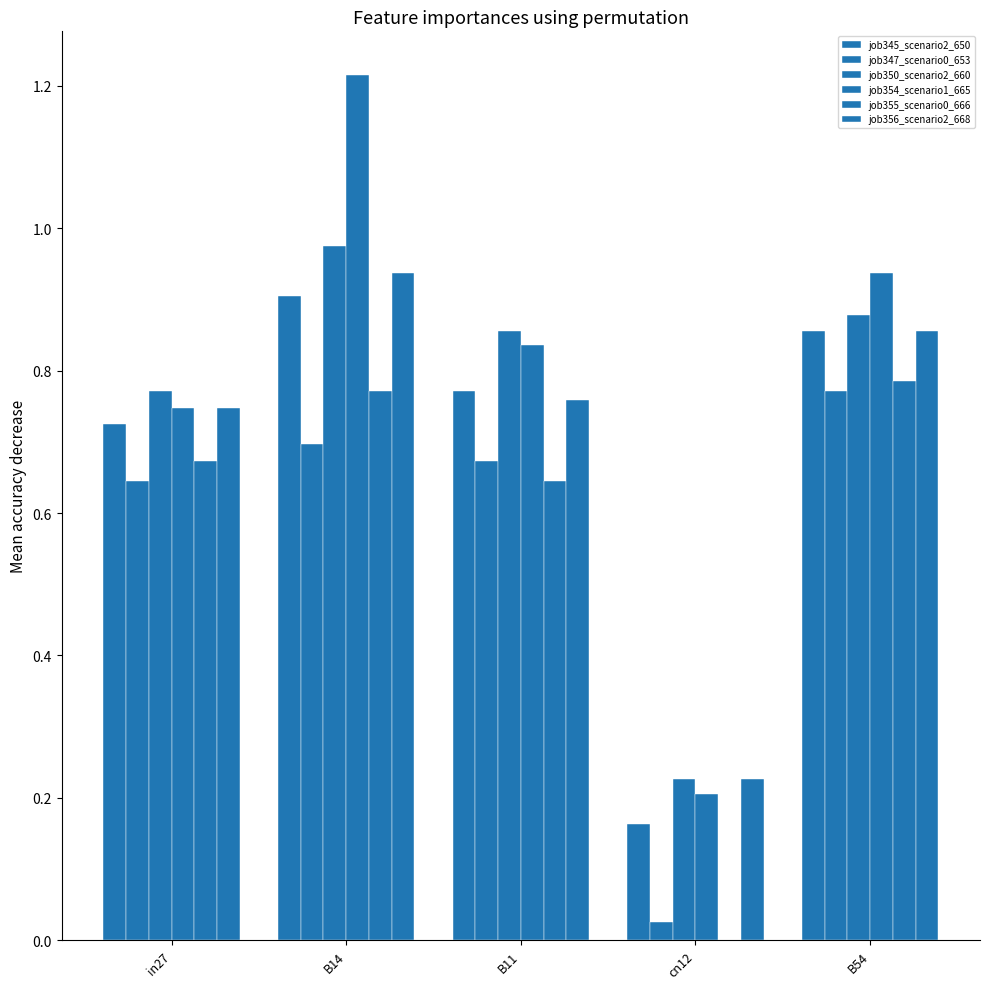

Count the number of data series in this chart.

6